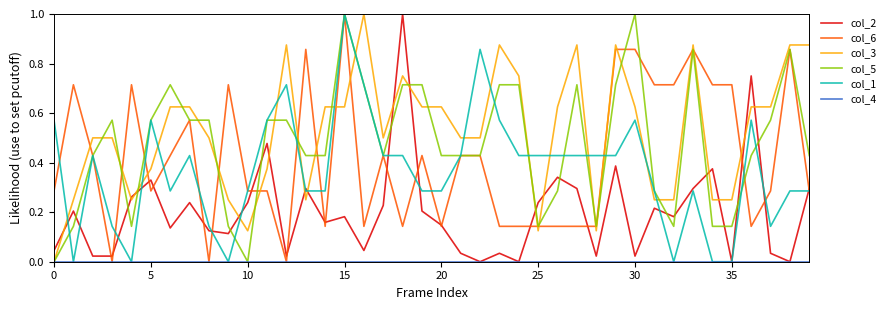

True or false: col_2 and col_5 intersect in this chart.

True